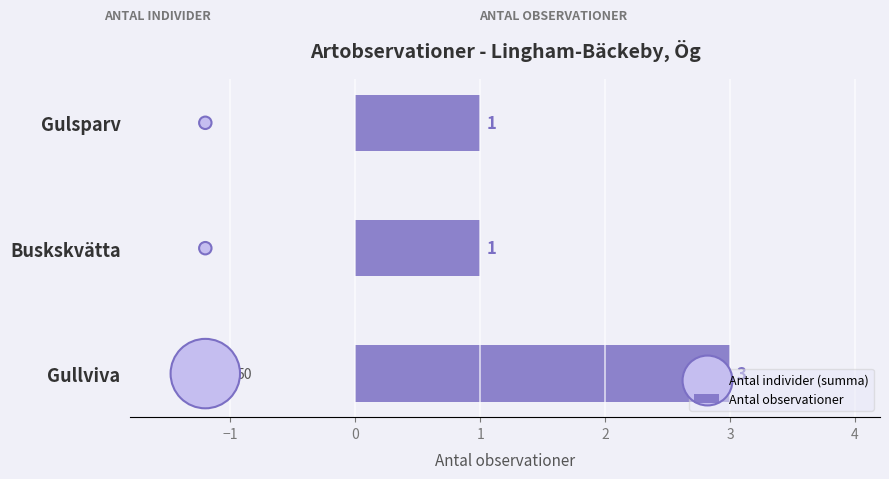

What are all the series names shown in the legend?

Antal observationer, Antal individer (summa)